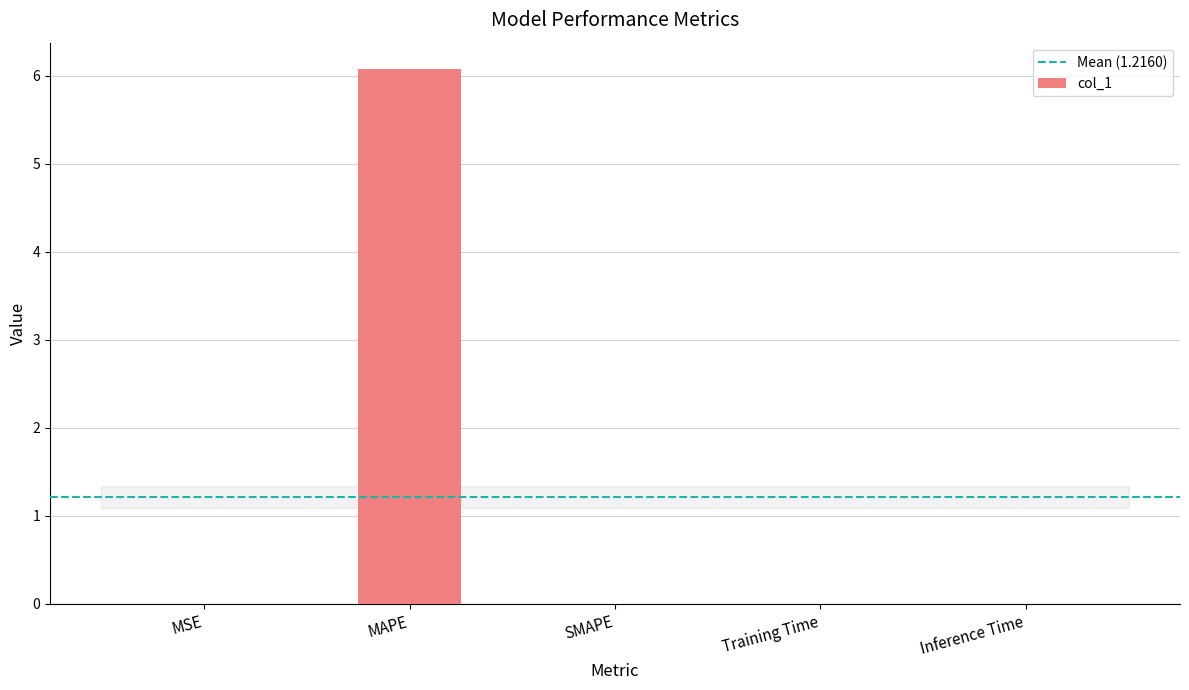

Which has a higher value, MSE or MAPE?

MAPE